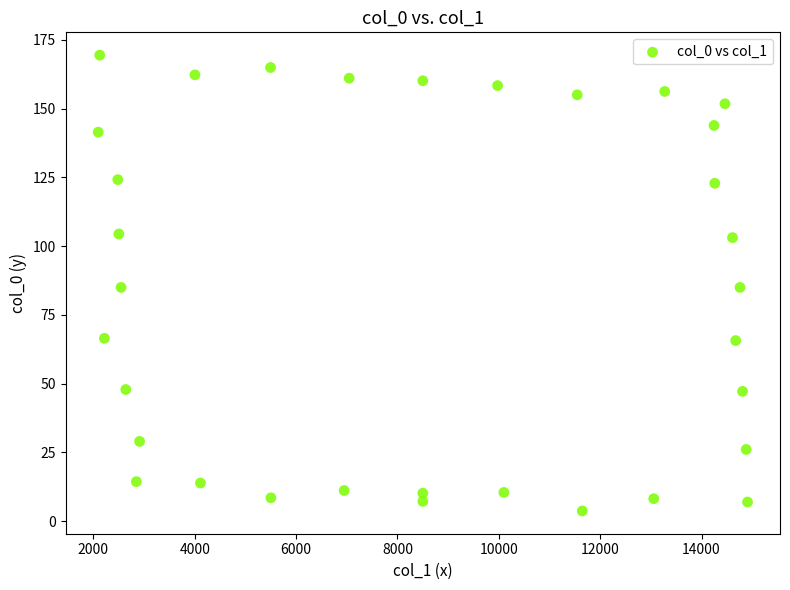

What is the range of X values (max minus min)?

12813.2